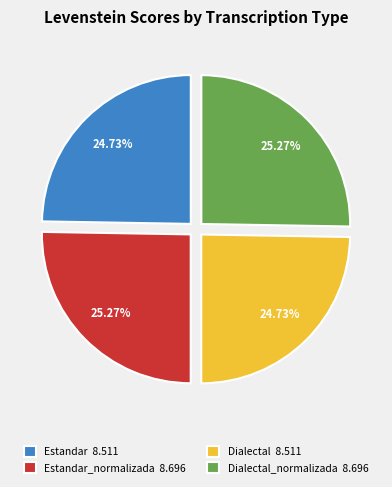

Between Estandar 8.511 and Estandar_normalizada 8.696, which is larger?

Estandar_normalizada 8.696